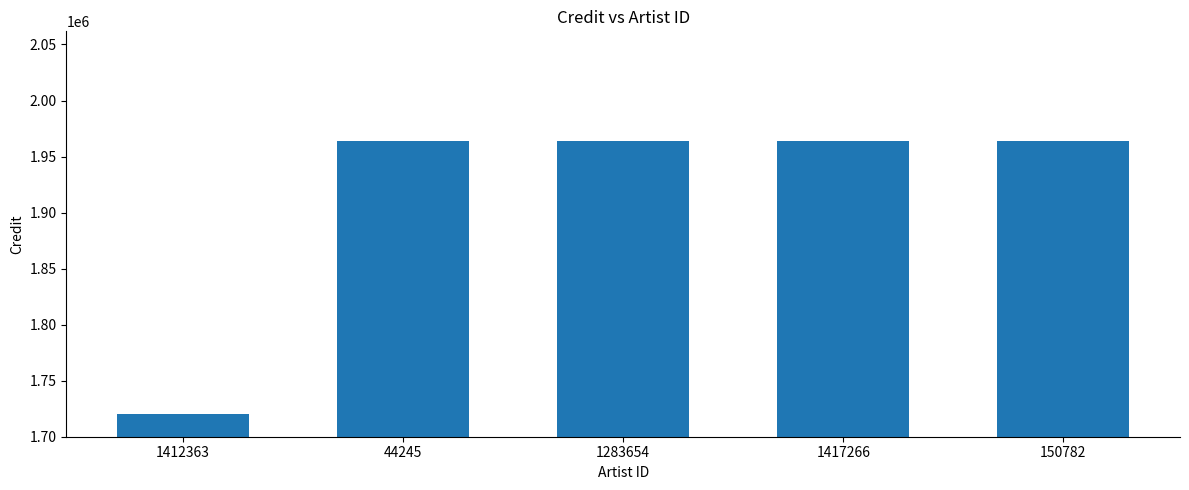

What is the maximum value shown in the chart?

1963539